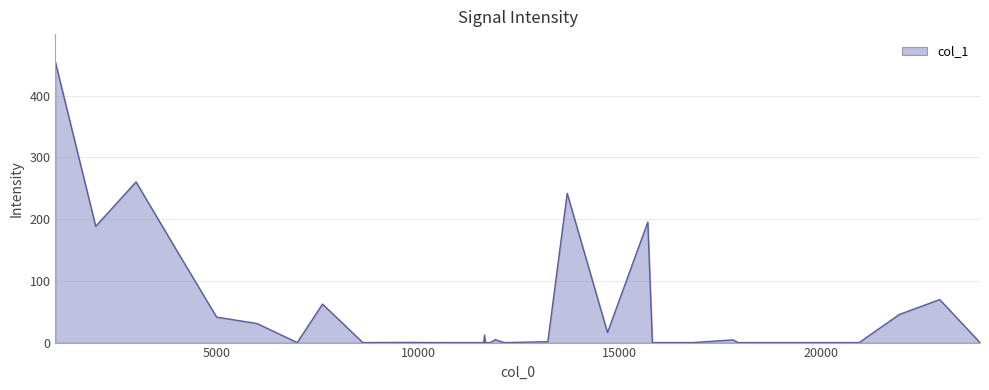

What is the difference between the maximum and minimum values?

454.3